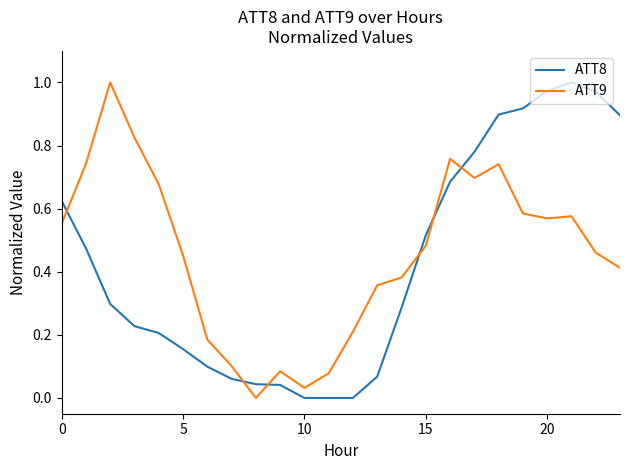

How many times do ATT8 and ATT9 cross each other?

6